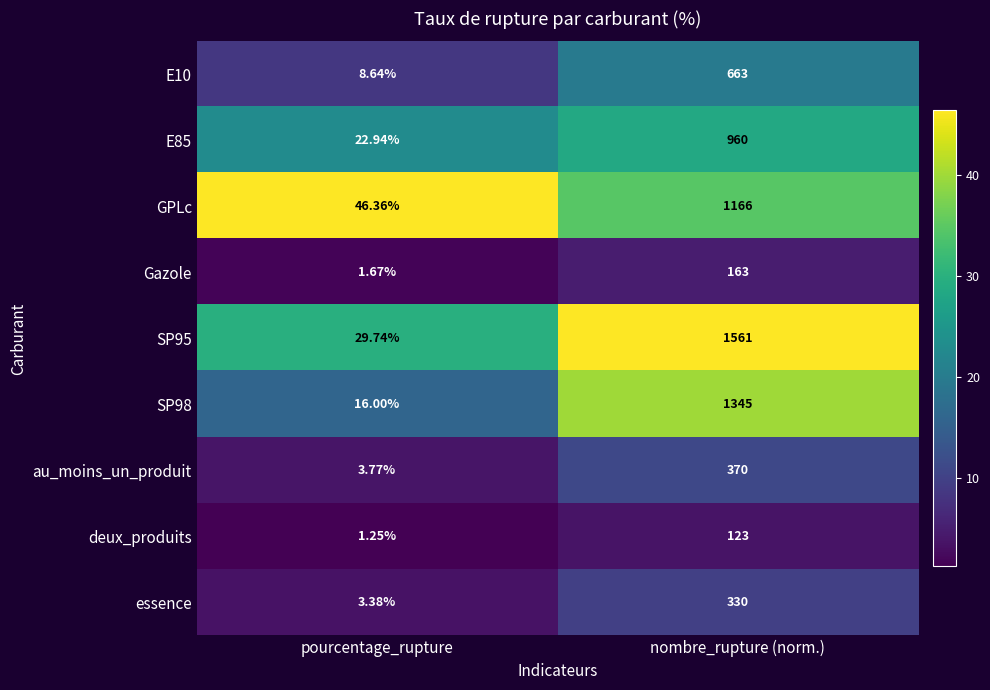

List the labels in order of E10 value, smallest first.

pourcentage_rupture, nombre_rupture (norm.)